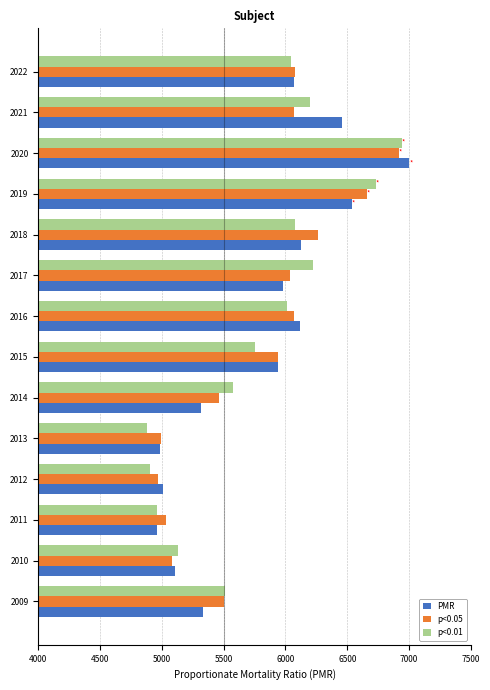

At which category is the sum across all series the highest?

2020